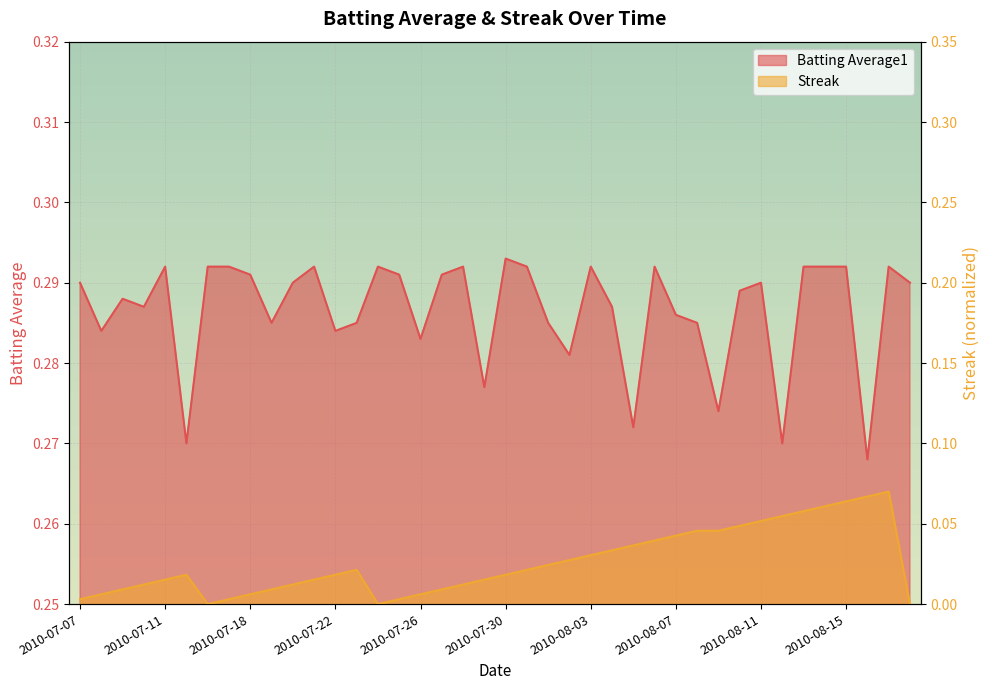

Between 2010-07-09 and 2010-07-24, which series saw the biggest shift?

Streak